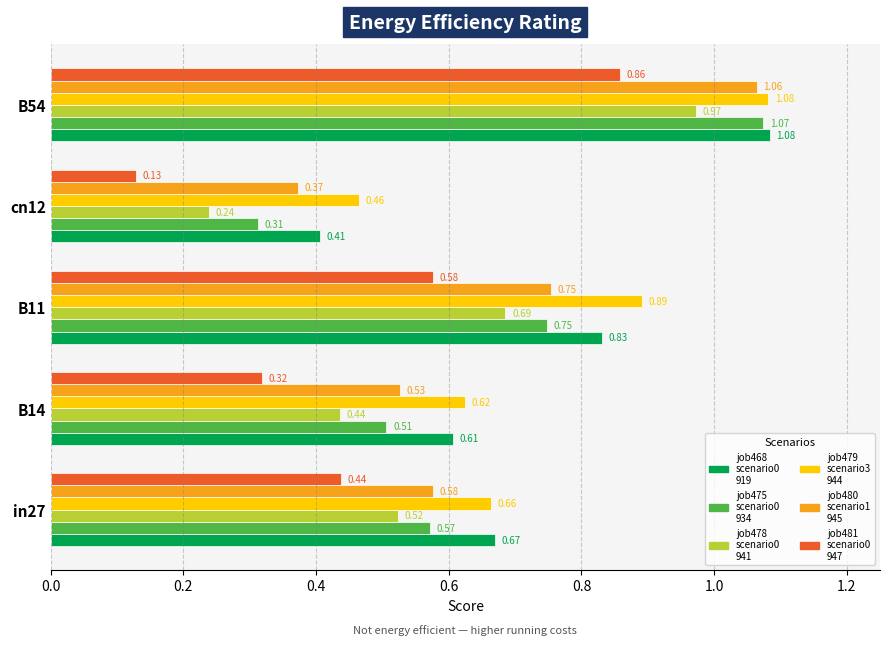

What is the total value across all series at B11?

4.5